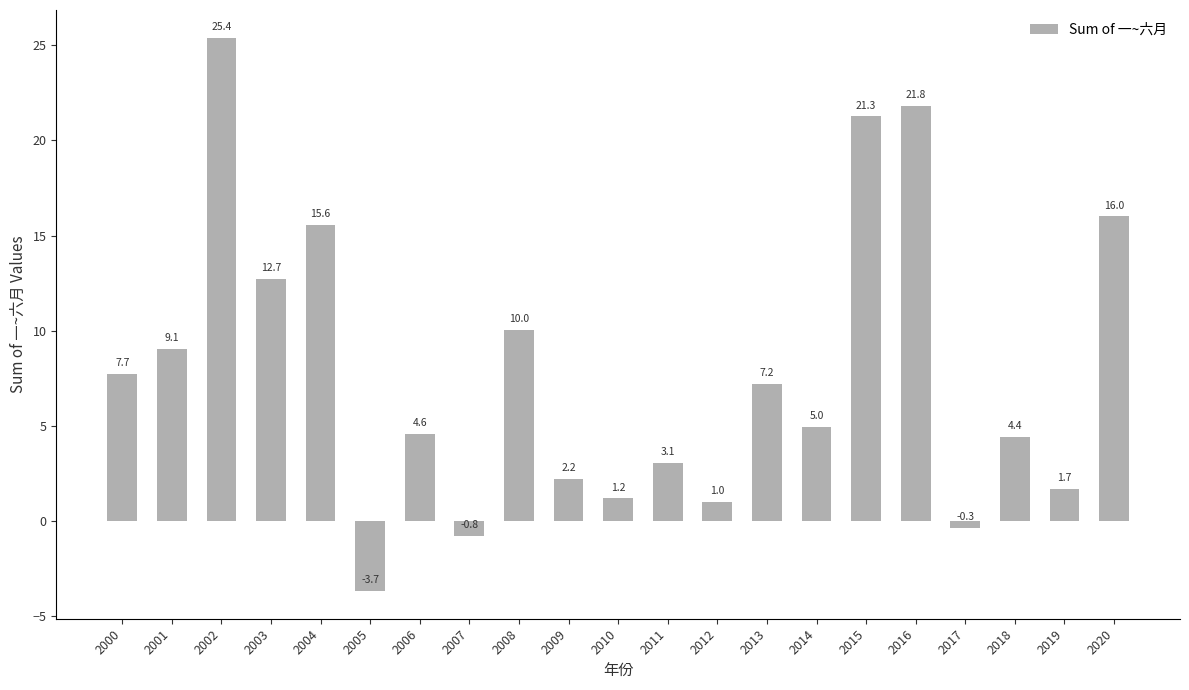

What is the greatest value displayed?

25.4